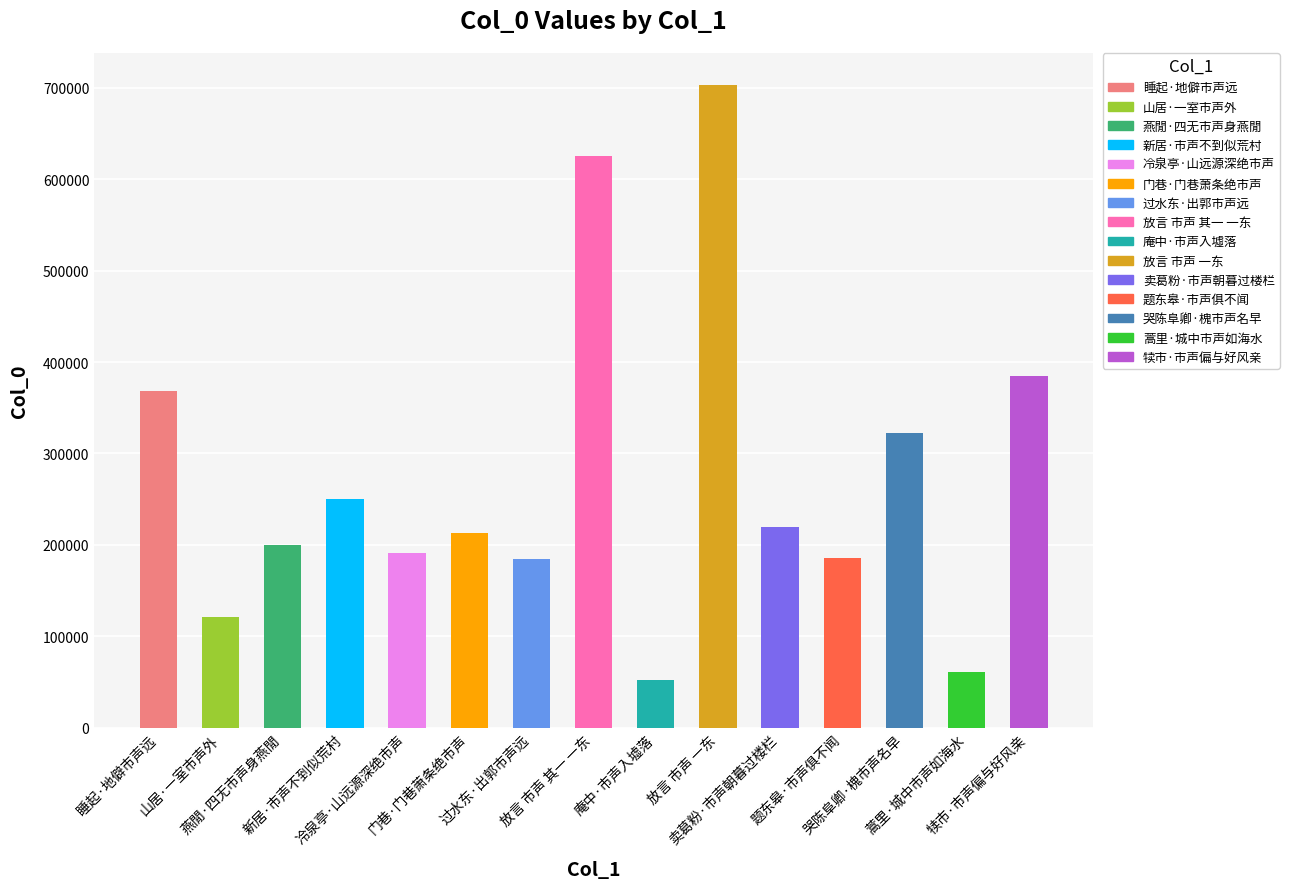

What is the maximum value shown in the chart?

702911